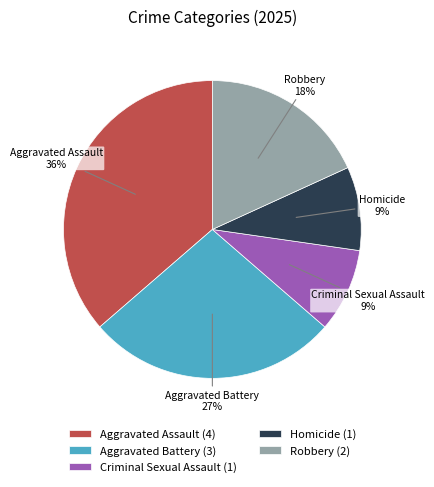

What is the ratio of the value at Robbery to the value at Homicide?

2.0